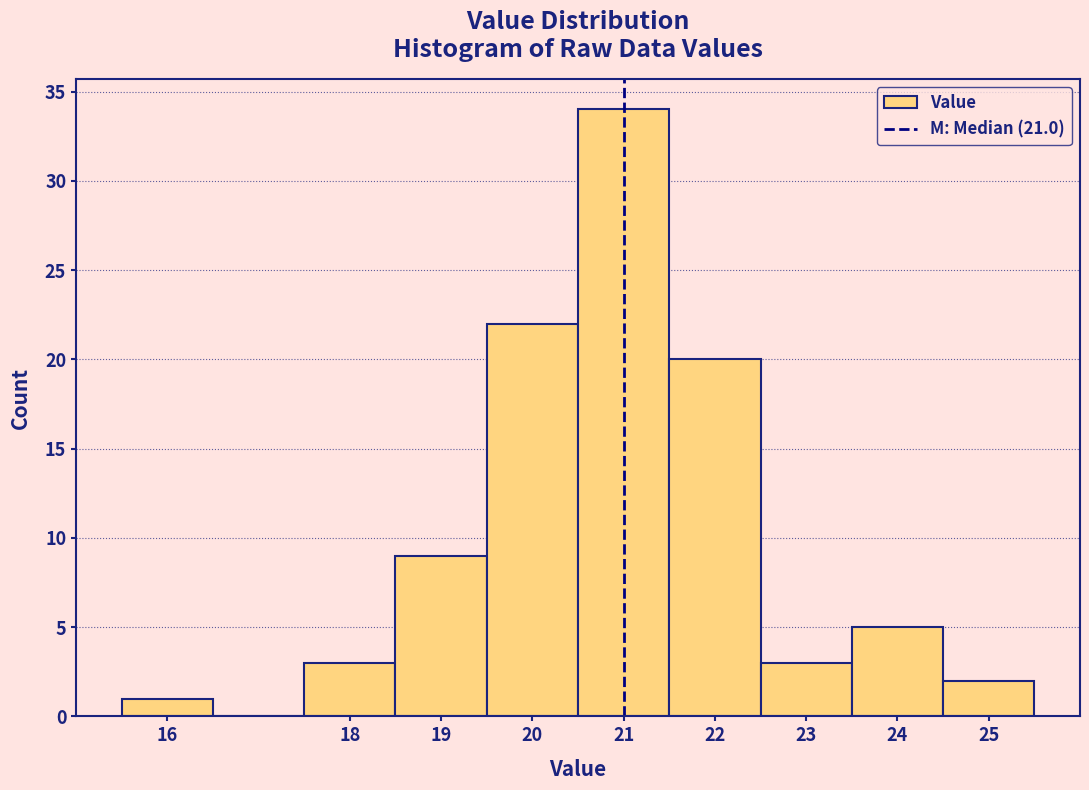

Reading left to right, list every bar in this chart as the range it spans on the x-axis followed by its height. The values are not printed on the chart, so give them approximately, as read against the axis.

15.5 to 16.5: 1
16.5 to 17.5: 0
17.5 to 18.5: 3
18.5 to 19.5: 9
19.5 to 20.5: 22
20.5 to 21.5: 34
21.5 to 22.5: 20
22.5 to 23.5: 3
23.5 to 24.5: 5
24.5 to 25.5: 2